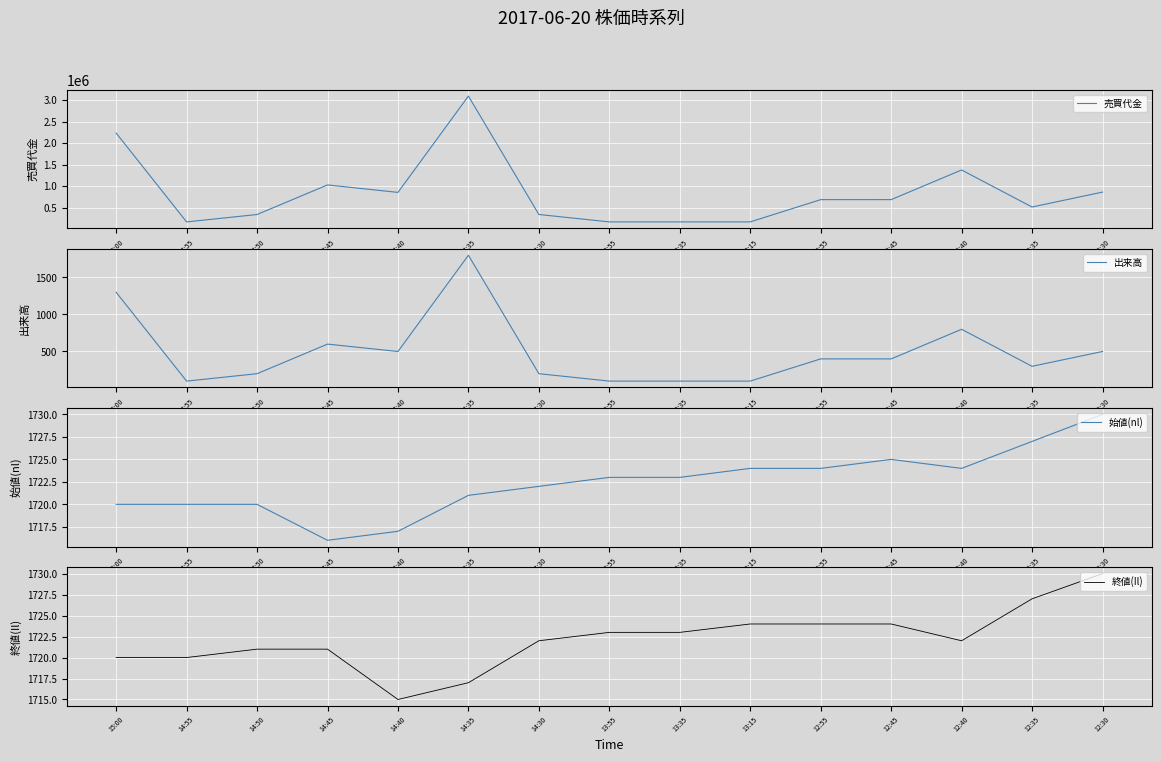

What is the label of the 14th point from the right?

14:55